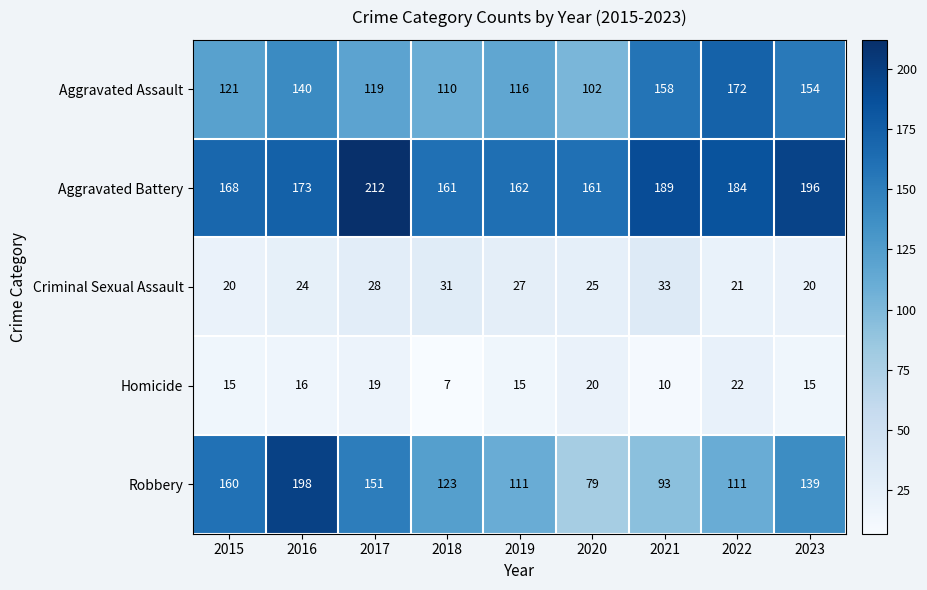

Which series changed the most between 2017 and 2019?

Aggravated Battery